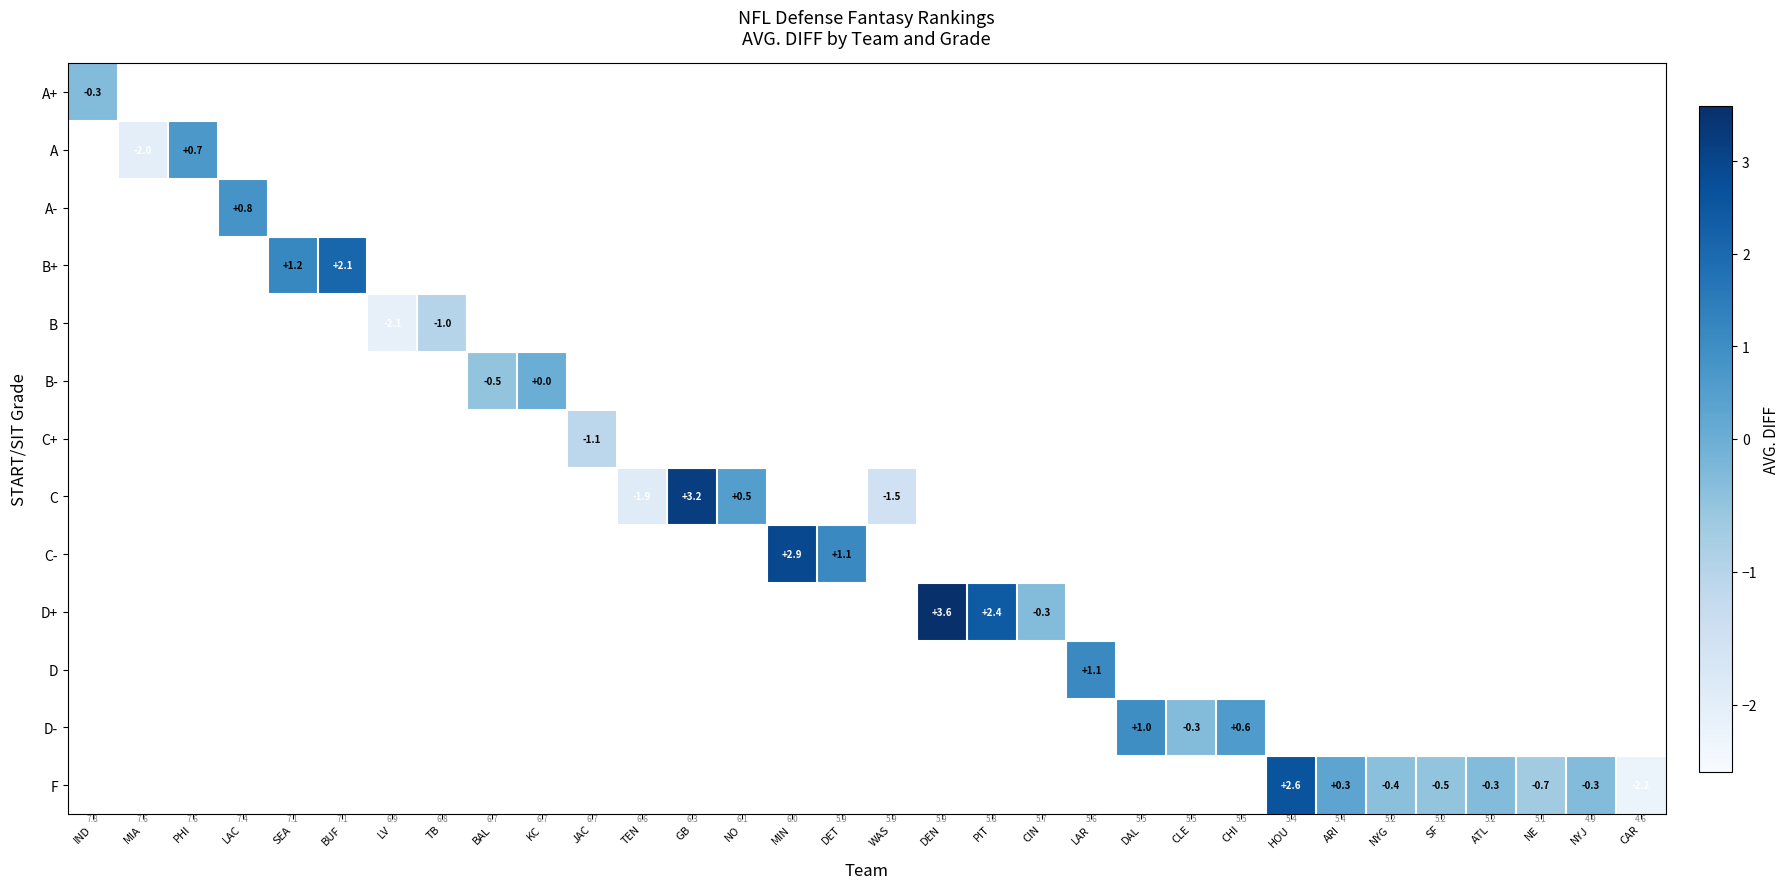

True or false: F has a value of -3.9 at CAR.

False